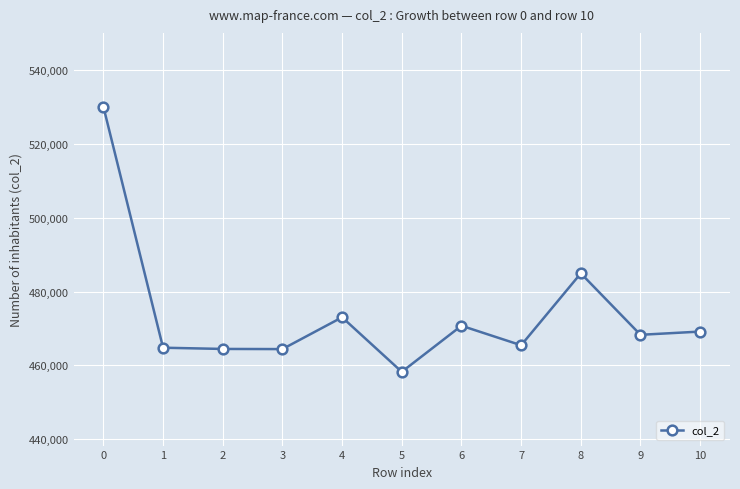

What value does the data have at 9?

468292